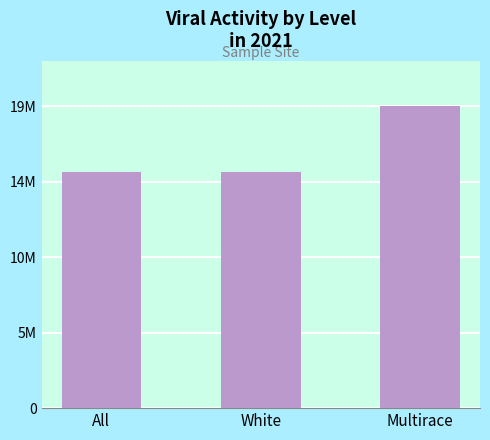

What is the difference between the values at Multirace and All?

4199408.0